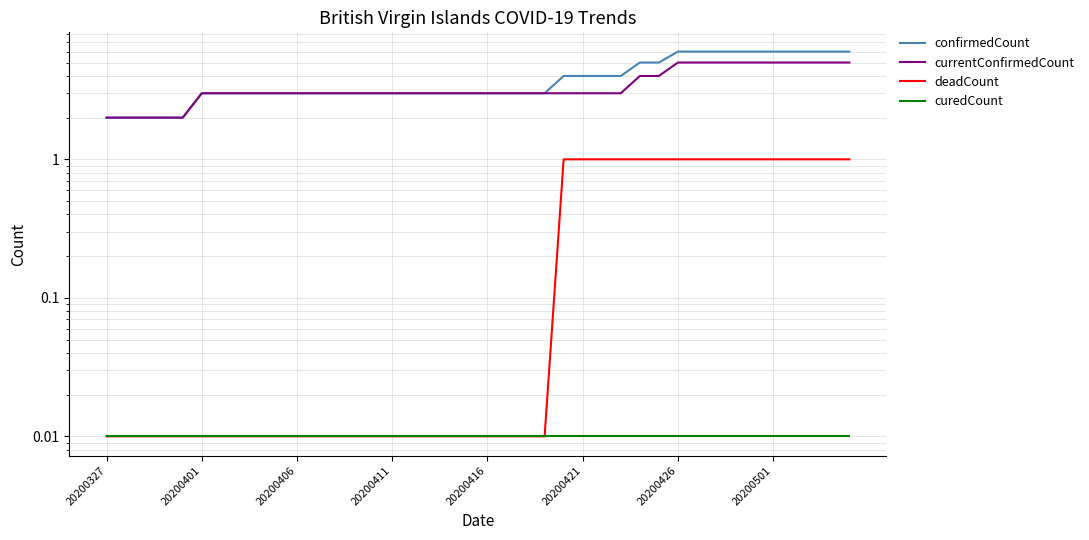

True or false: curedCount and deadCount cross at least once.

False